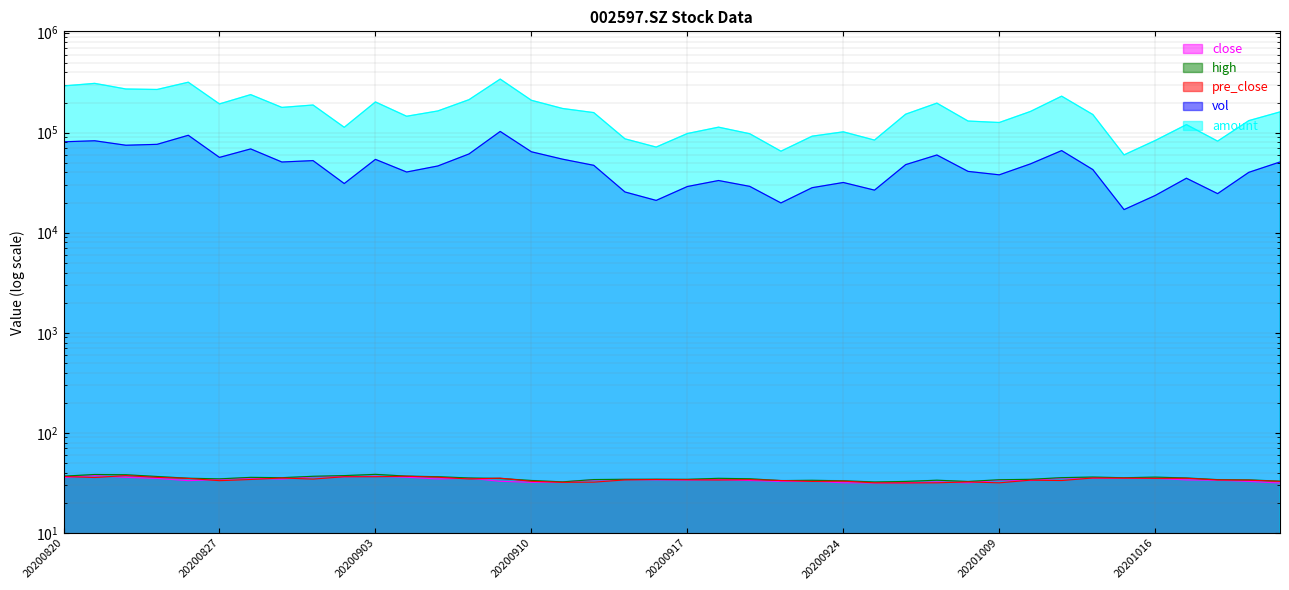

Which series has the widest spread of values?

amount